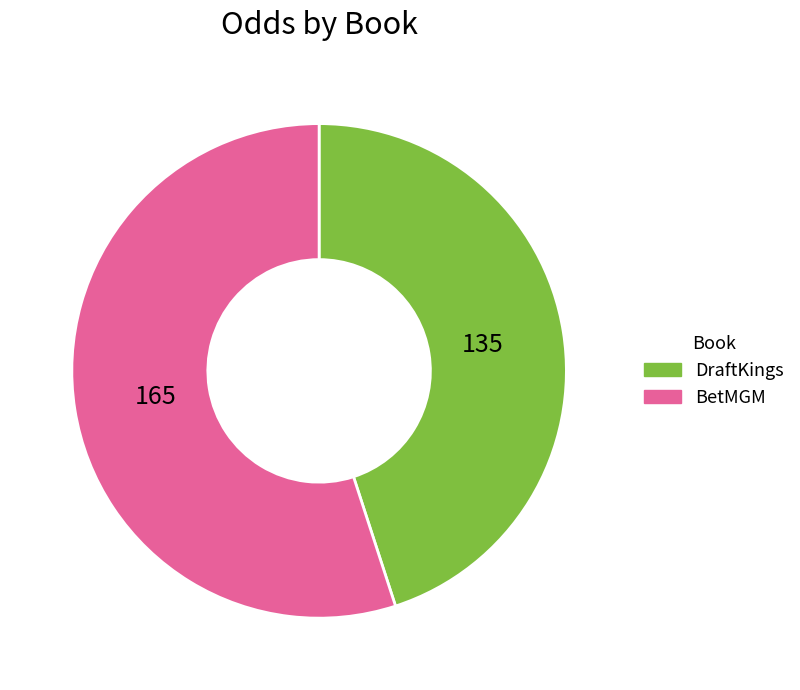

Approximately how many times larger is the value at BetMGM compared to DraftKings?

1.2